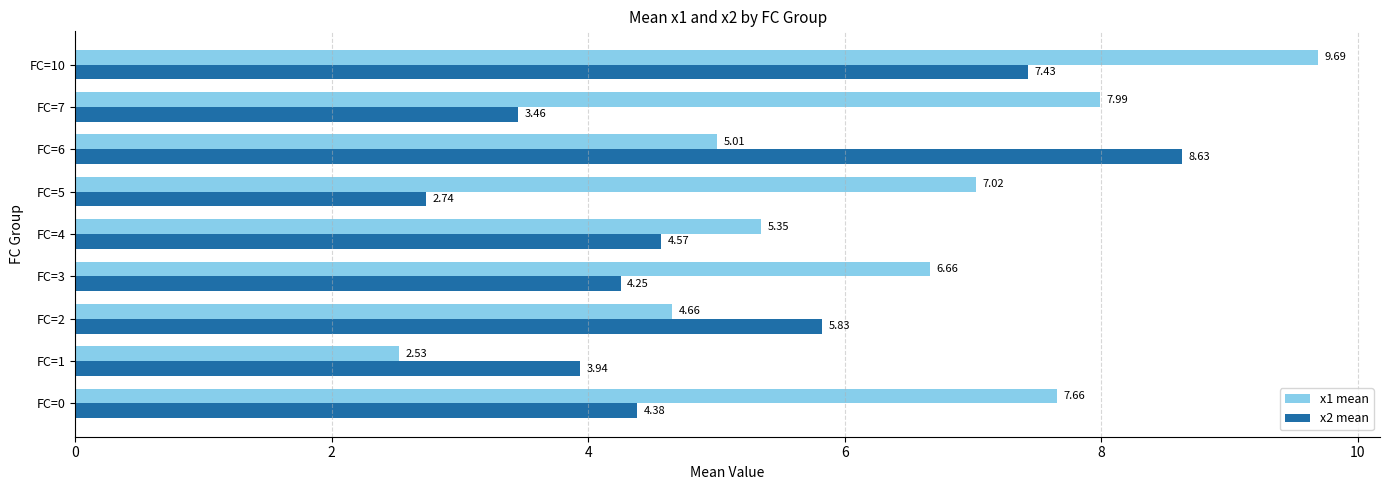

Which series has the largest range (max minus min)?

x1 mean